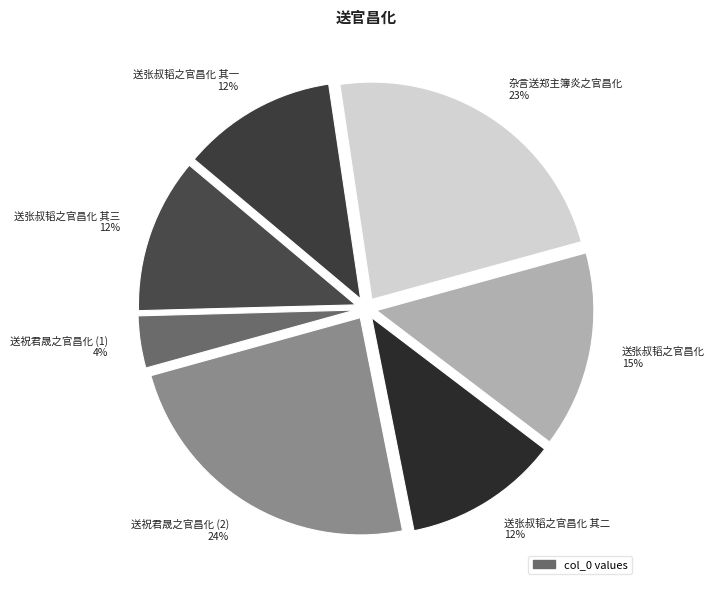

What percentage is the 送祝君晟之官昌化 (1) 4% slice, to the nearest percent?

4%